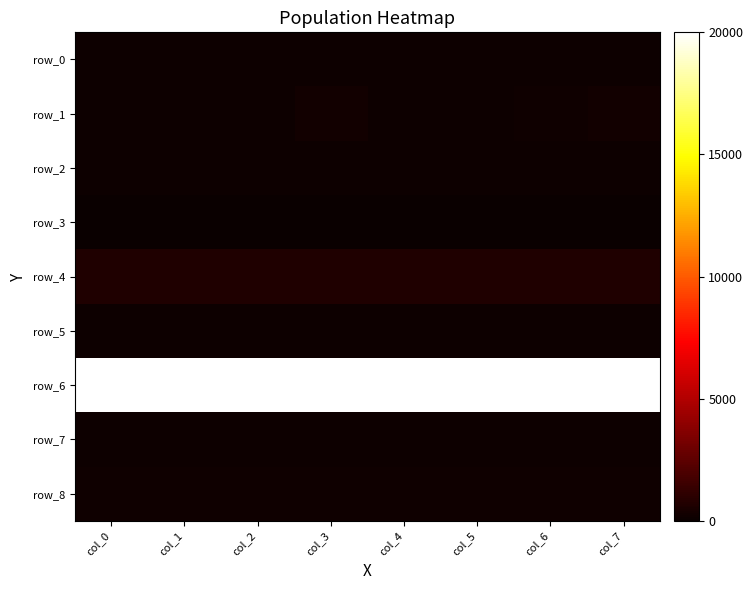

Where does the row_2 series first go above 120?

col_0